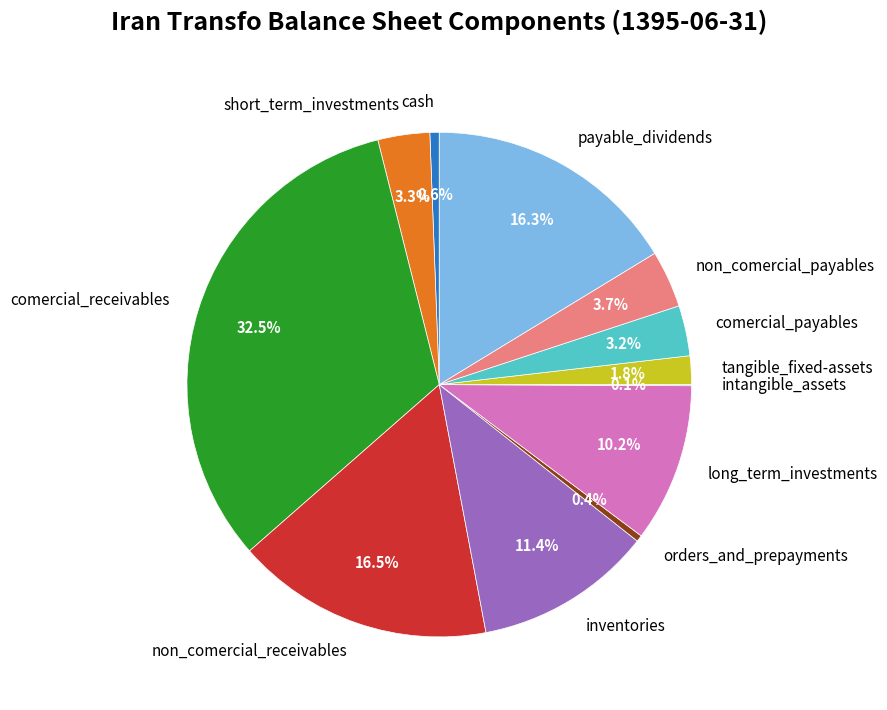

What is the largest slice in the pie chart?

comercial_receivables